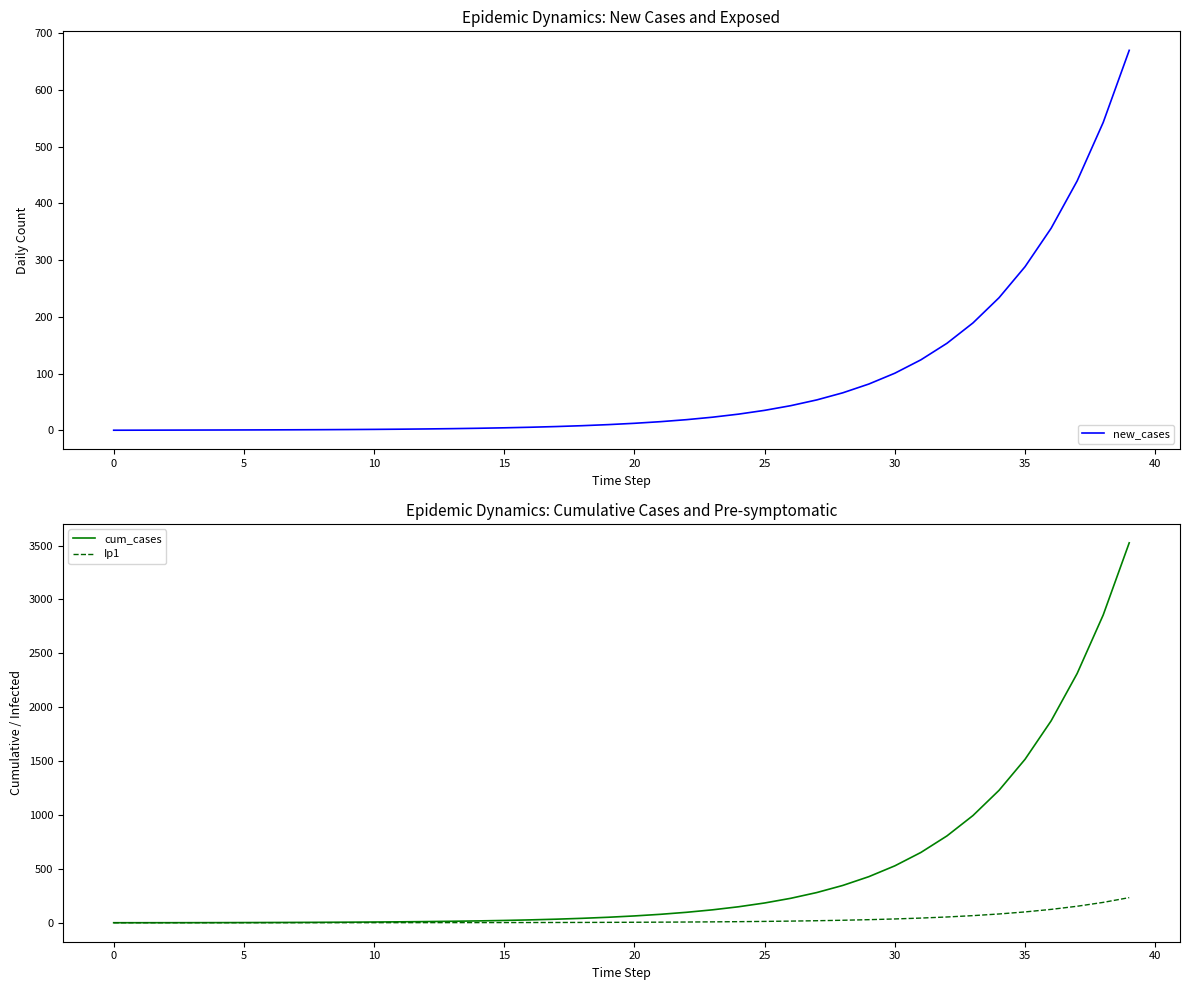

Where is new_cases nearest to the value 335?

36